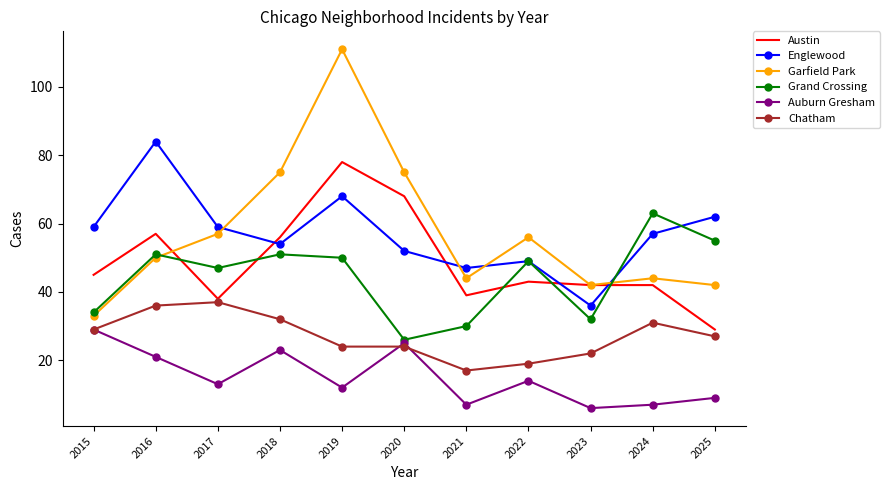

True or false: Englewood has a value of 52 at 2020.

True